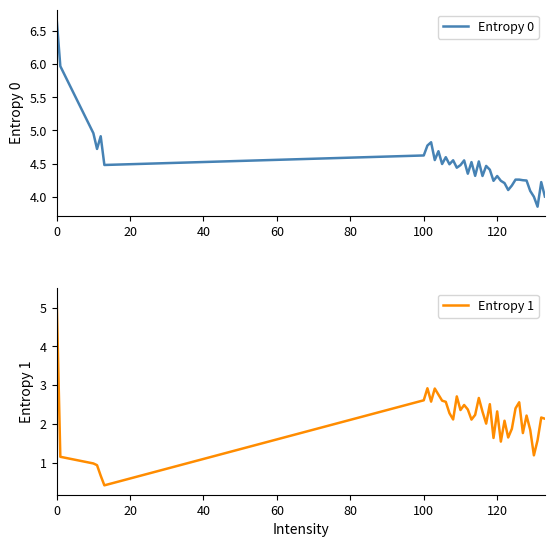

What is the average value of the Entropy 0 series?

4.5